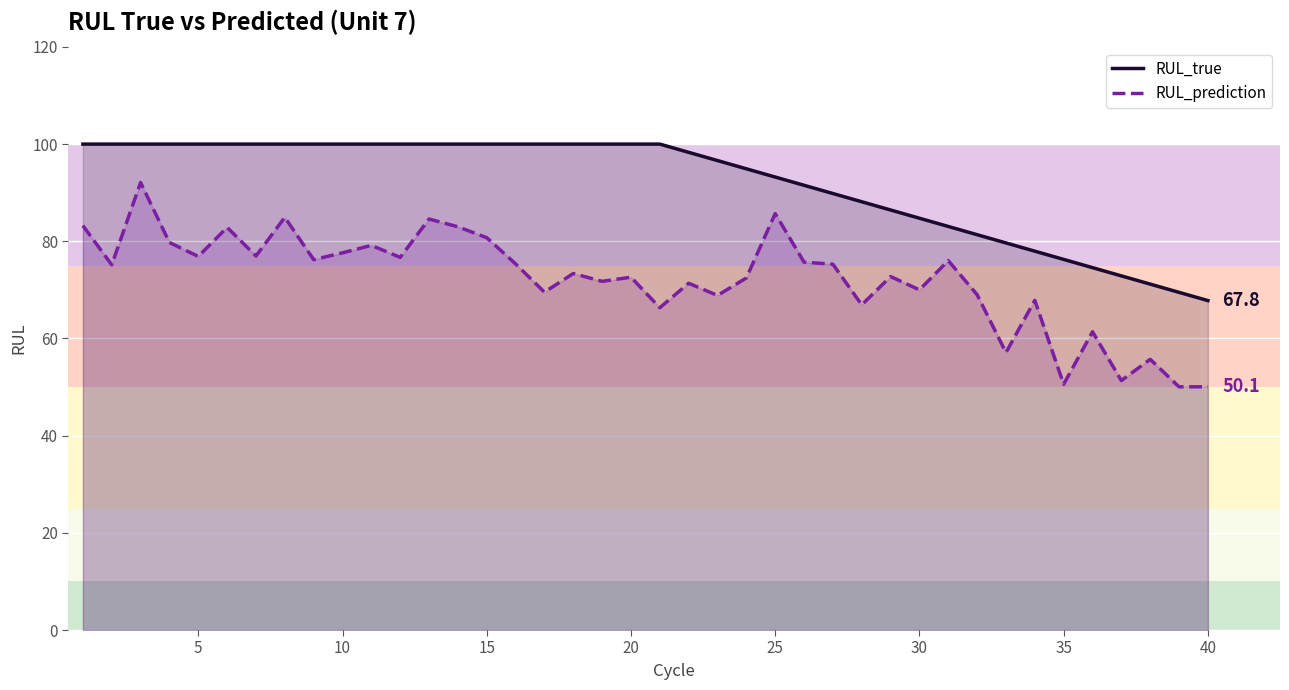

True or false: RUL_true has a value of 162.9 at 25.

False